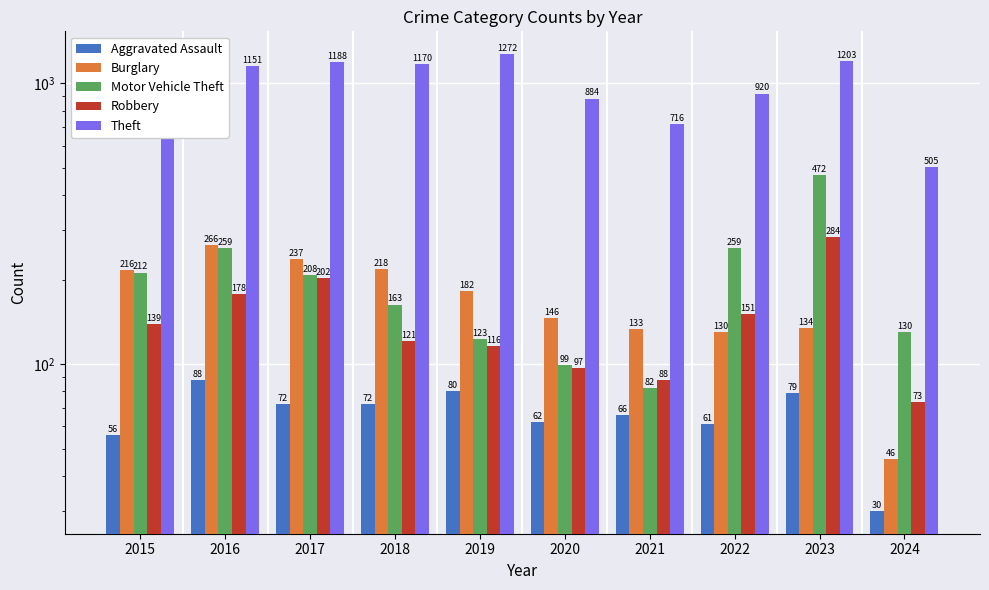

What is the value of the Aggravated Assault bar at the 2nd from the left?

88